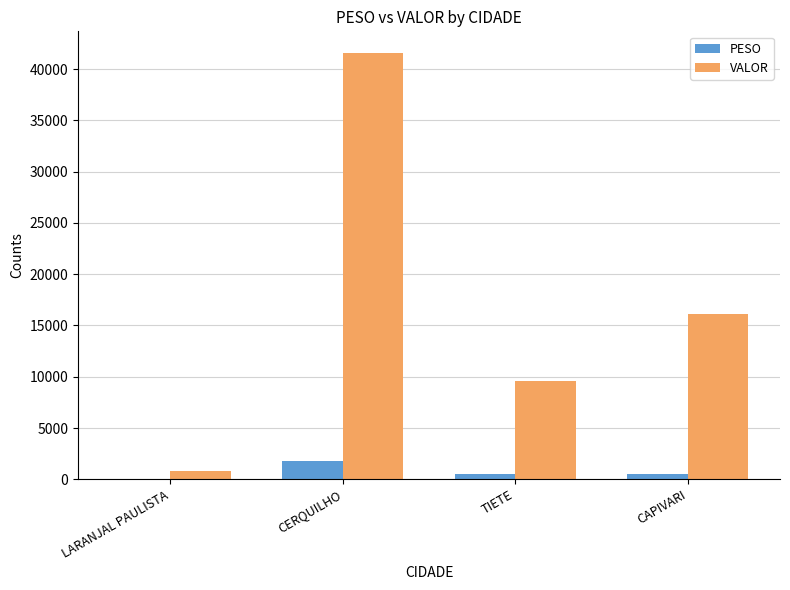

At which category does the chart reach its peak across all series?

CERQUILHO